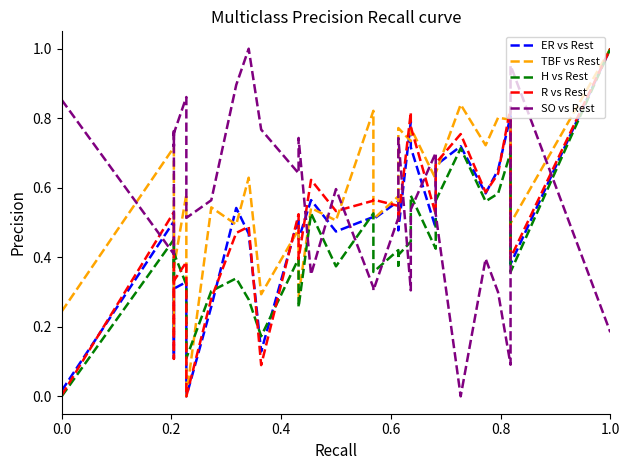

At how many categories does at least one series exceed 0?

30